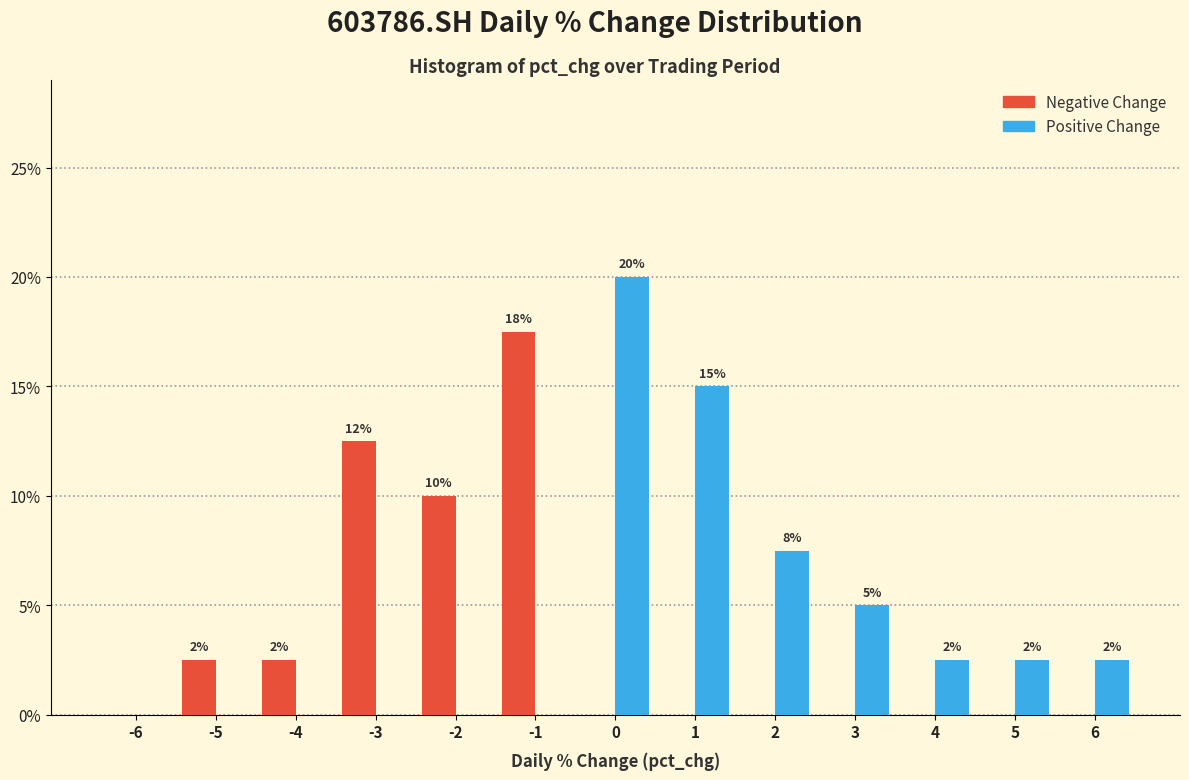

Reading right to left, transcribe all the data shown in this chart.

Negative Change: 6=0.0	5=0.0	4=0.0	3=0.0	2=0.0	1=0.0	0=0.0	-1=17.5	-2=10.0	-3=12.5	-4=2.5	-5=2.5	-6=0.0
Positive Change: 6=2.5	5=2.5	4=2.5	3=5.0	2=7.5	1=15.0	0=20.0	-1=0.0	-2=0.0	-3=0.0	-4=0.0	-5=0.0	-6=0.0